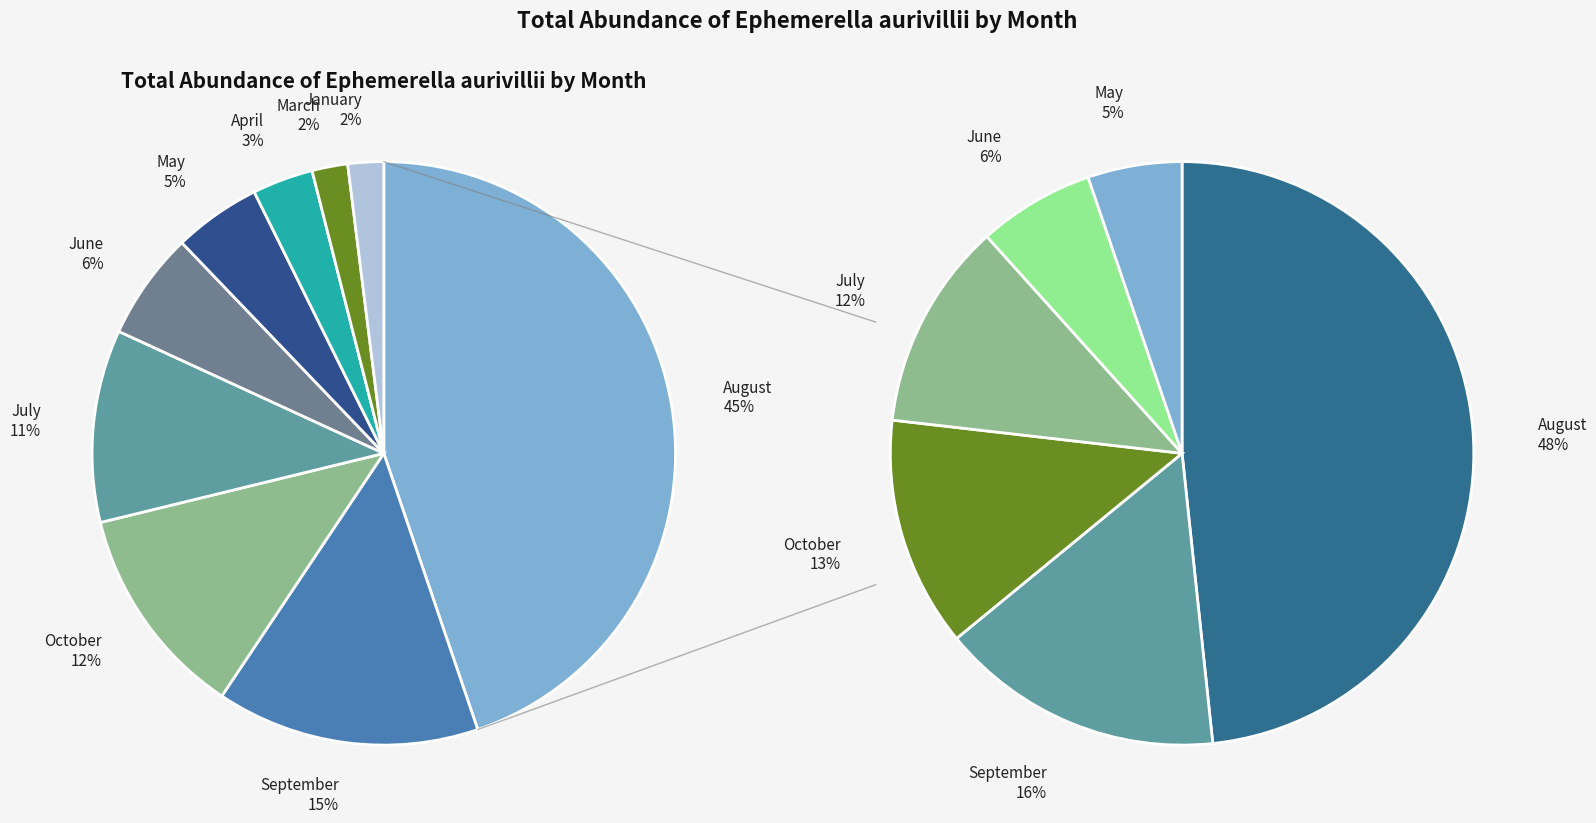

Does 7 account for over 50% of the chart?

No